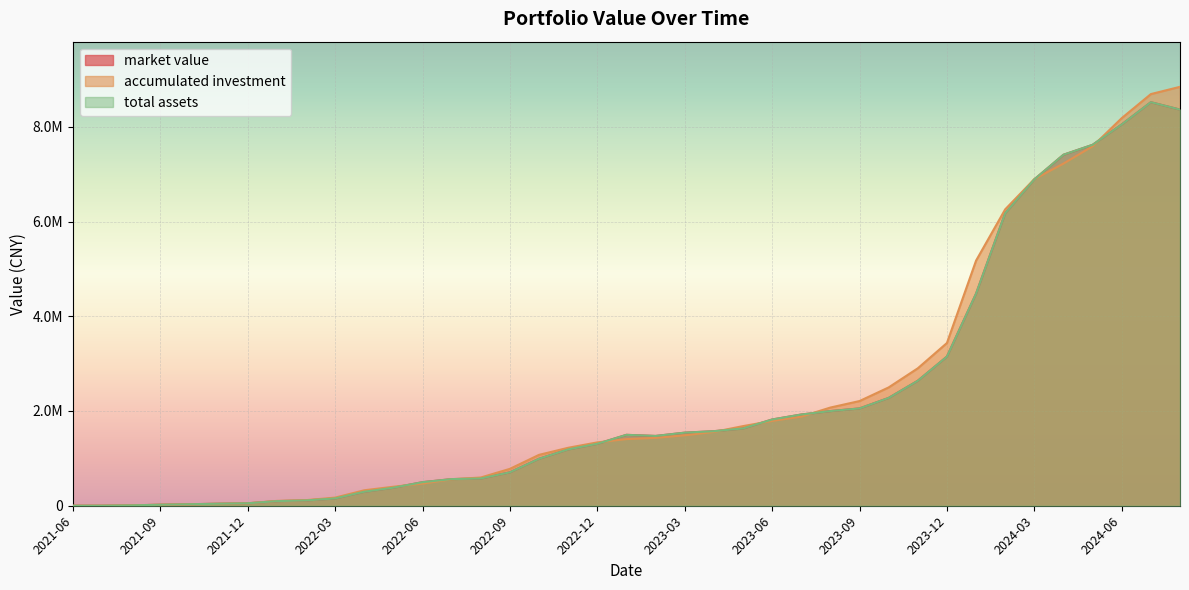

Which series has the largest total across all categories?

accumulated investment